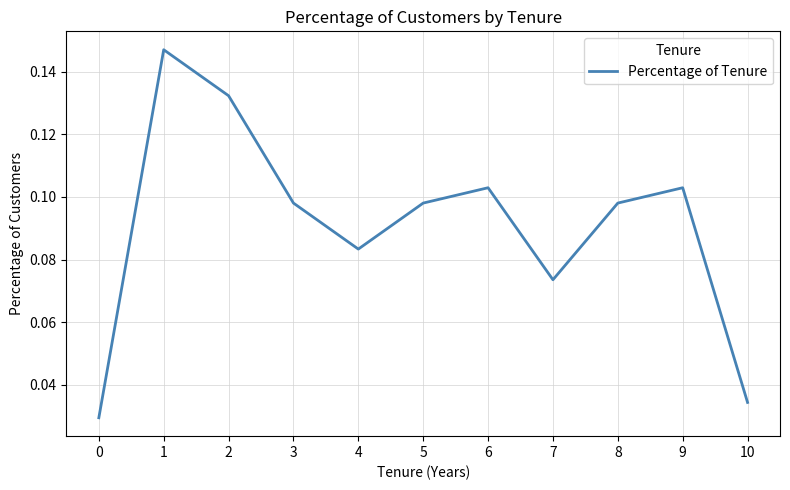

Between 3 and 10, which is larger?

3